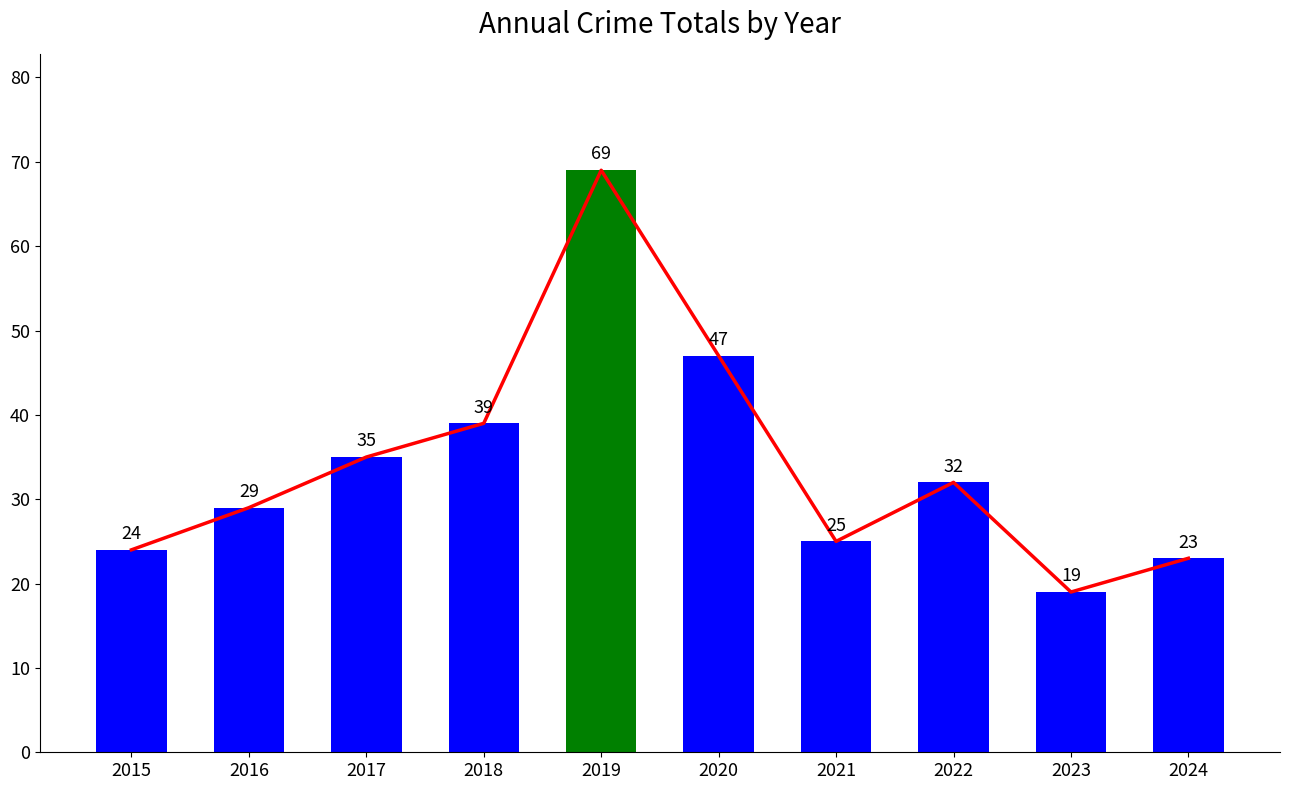

What is the value of the Total bar at the 3rd from the left?

35